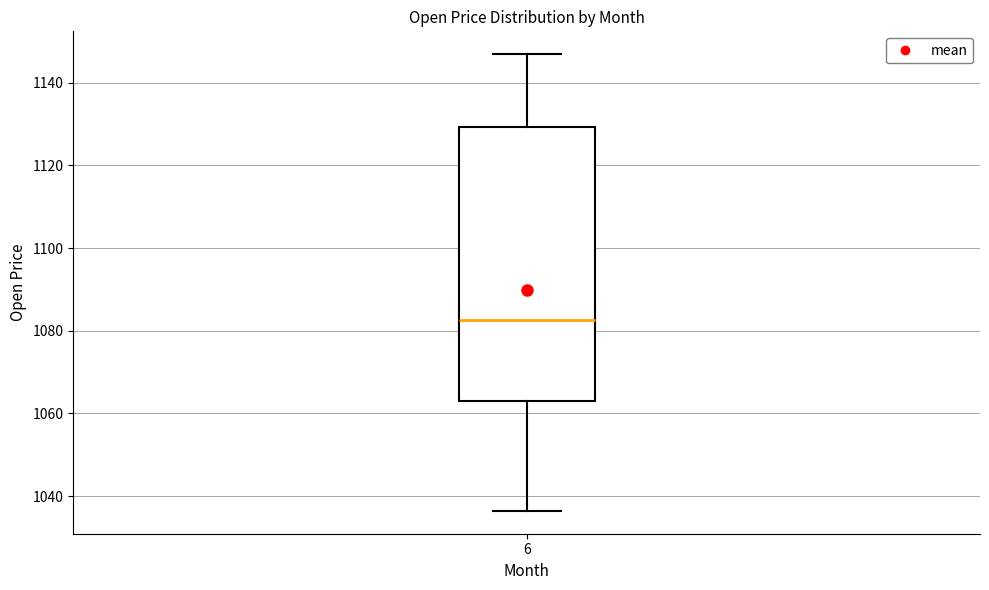

Where is the upper edge of the box at x = 6 on the y-axis? The values are not printed on the chart, so give them approximately, as read against the axis.

1130